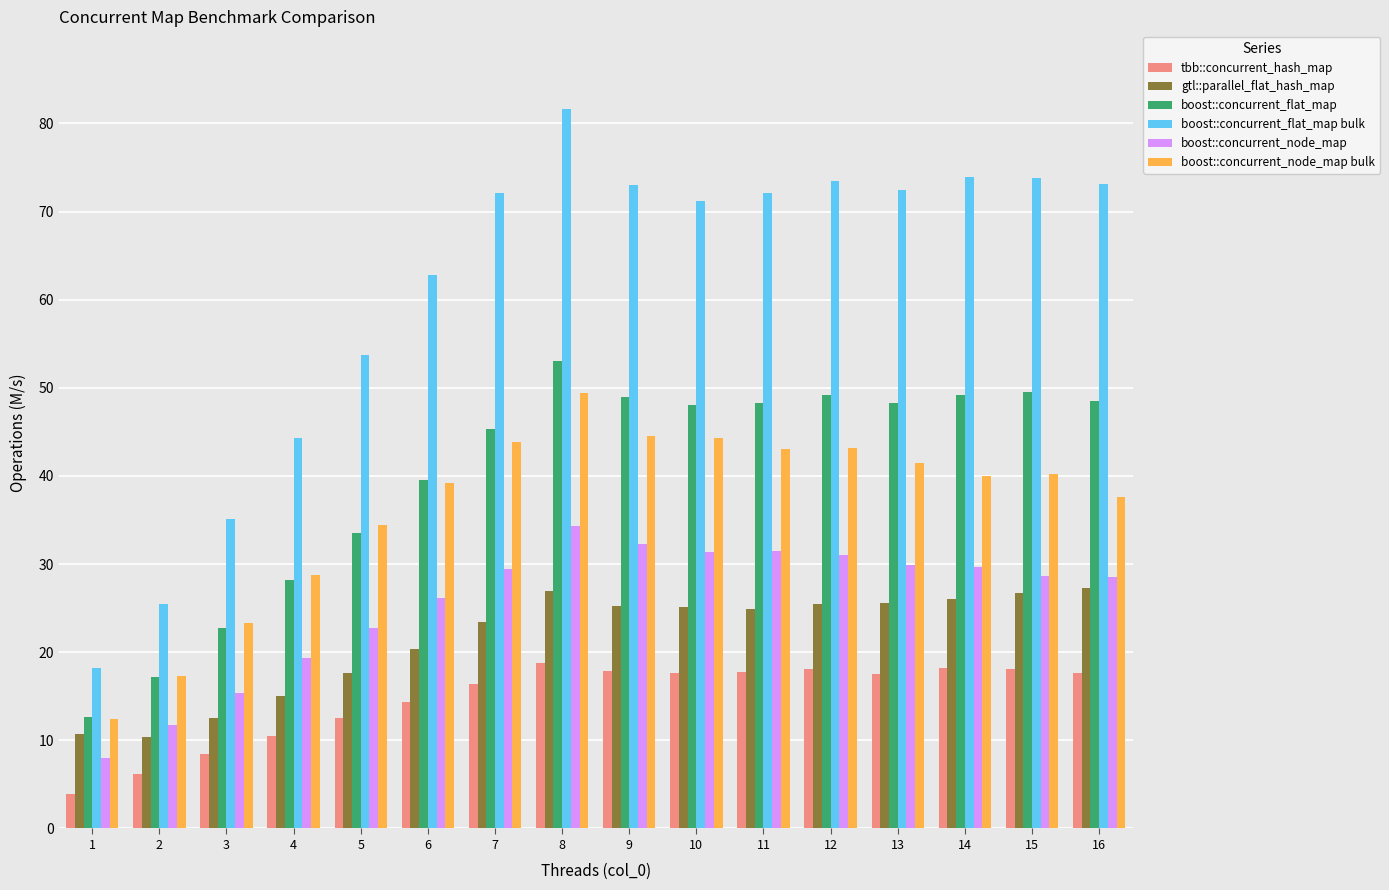

Is it true that boost::concurrent_node_map equals 25.7 at 4?

False